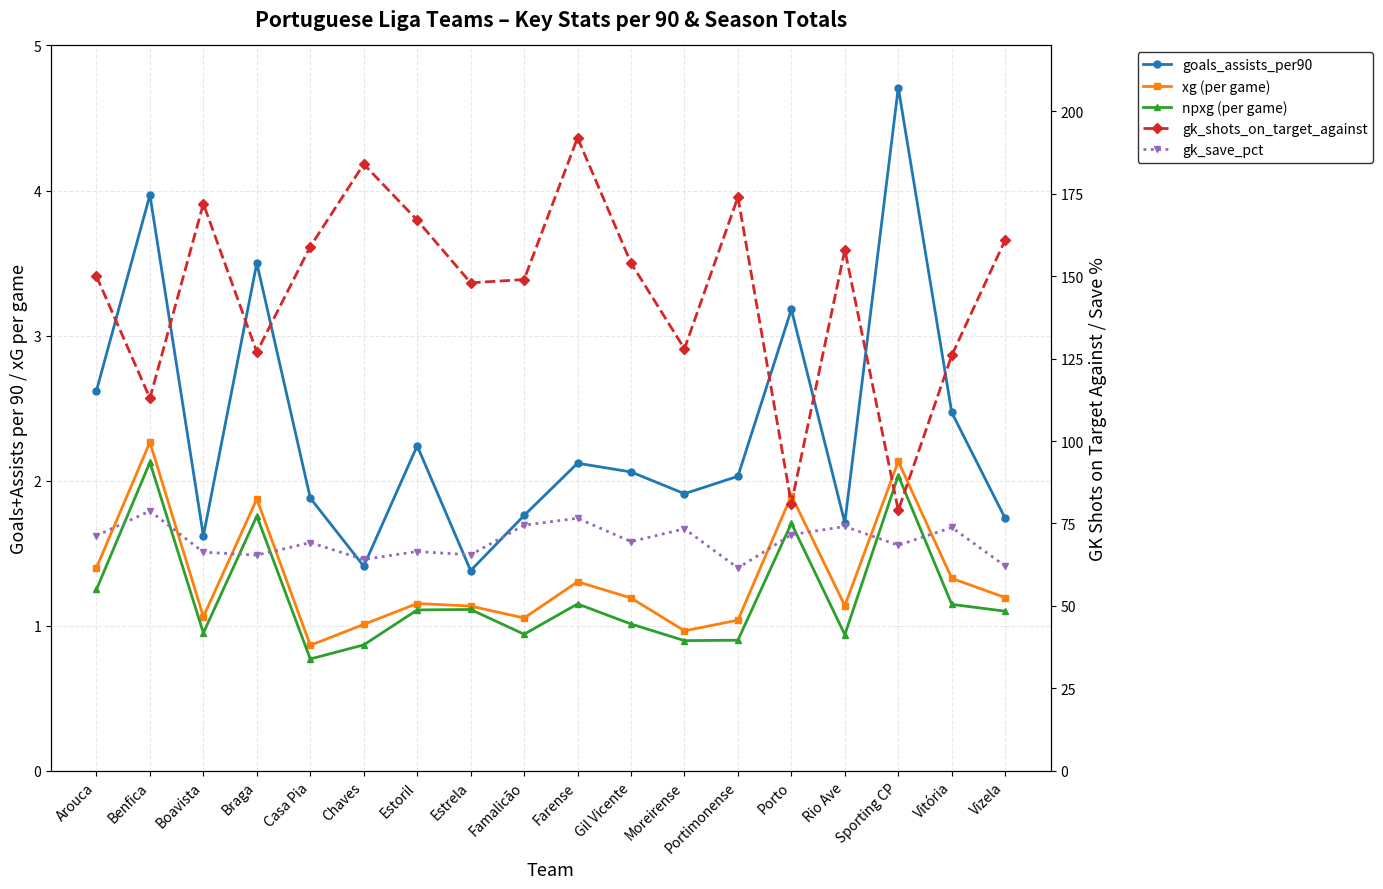

Reading right to left, what are all the values shown in this chart?

goals_assists_per90: Vizela=1.7	Vitória=2.5	Sporting CP=4.7	Rio Ave=1.7	Porto=3.2	Portimonense=2.0	Moreirense=1.9	Gil Vicente=2.1	Farense=2.1	Famalicão=1.8	Estrela=1.4	Estoril=2.2	Chaves=1.4	Casa Pia=1.9	Braga=3.5	Boavista=1.6	Benfica=4.0	Arouca=2.6
xg (per game): Vizela=1.2	Vitória=1.3	Sporting CP=2.1	Rio Ave=1.1	Porto=1.9	Portimonense=1.0	Moreirense=1.0	Gil Vicente=1.2	Farense=1.3	Famalicão=1.1	Estrela=1.1	Estoril=1.2	Chaves=1.0	Casa Pia=0.9	Braga=1.9	Boavista=1.1	Benfica=2.3	Arouca=1.4
npxg (per game): Vizela=1.1	Vitória=1.1	Sporting CP=2.0	Rio Ave=0.9	Porto=1.7	Portimonense=0.9	Moreirense=0.9	Gil Vicente=1.0	Farense=1.2	Famalicão=0.9	Estrela=1.1	Estoril=1.1	Chaves=0.9	Casa Pia=0.8	Braga=1.8	Boavista=0.9	Benfica=2.1	Arouca=1.2
gk_shots_on_target_against: Vizela=161.0	Vitória=126.0	Sporting CP=79.0	Rio Ave=158.0	Porto=81.0	Portimonense=174.0	Moreirense=128.0	Gil Vicente=154.0	Farense=192.0	Famalicão=149.0	Estrela=148.0	Estoril=167.0	Chaves=184.0	Casa Pia=159.0	Braga=127.0	Boavista=172.0	Benfica=113.0	Arouca=150.0
gk_save_pct: Vizela=62.1	Vitória=73.8	Sporting CP=68.4	Rio Ave=74.1	Porto=71.6	Portimonense=61.5	Moreirense=73.4	Gil Vicente=69.5	Farense=76.6	Famalicão=74.5	Estrela=65.5	Estoril=66.5	Chaves=64.1	Casa Pia=69.2	Braga=65.4	Boavista=66.3	Benfica=78.8	Arouca=71.3